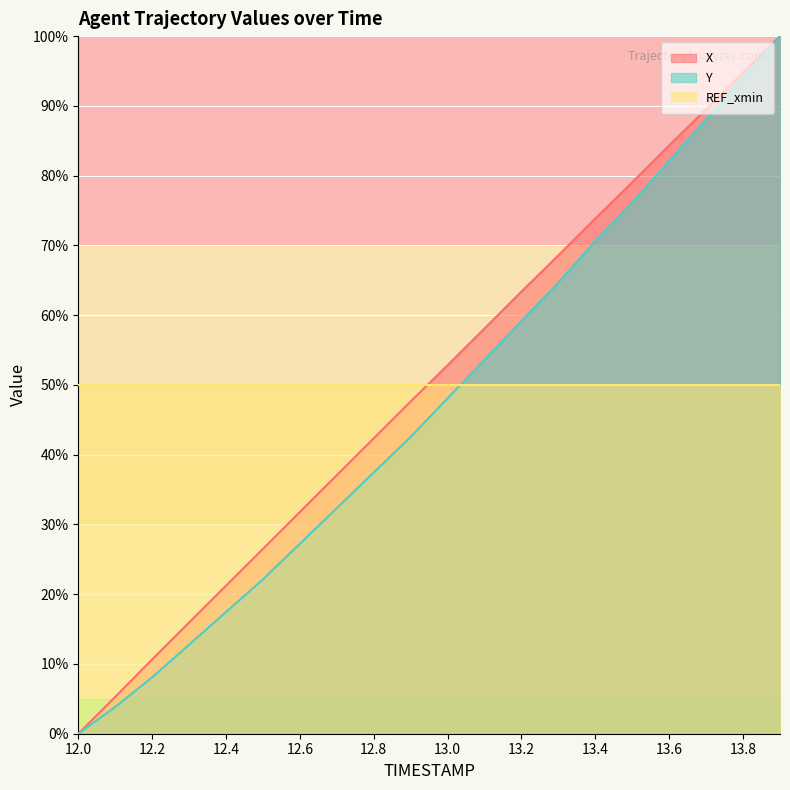

What are all the series names shown in the legend?

X, Y, REF_xmin